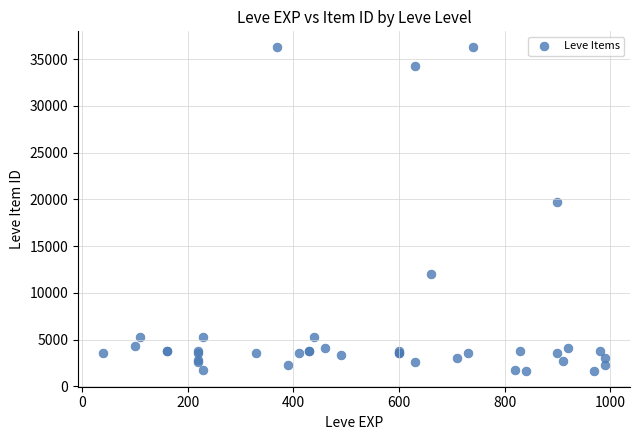

What Y value in the scatter plot is closest to 18967?

19744